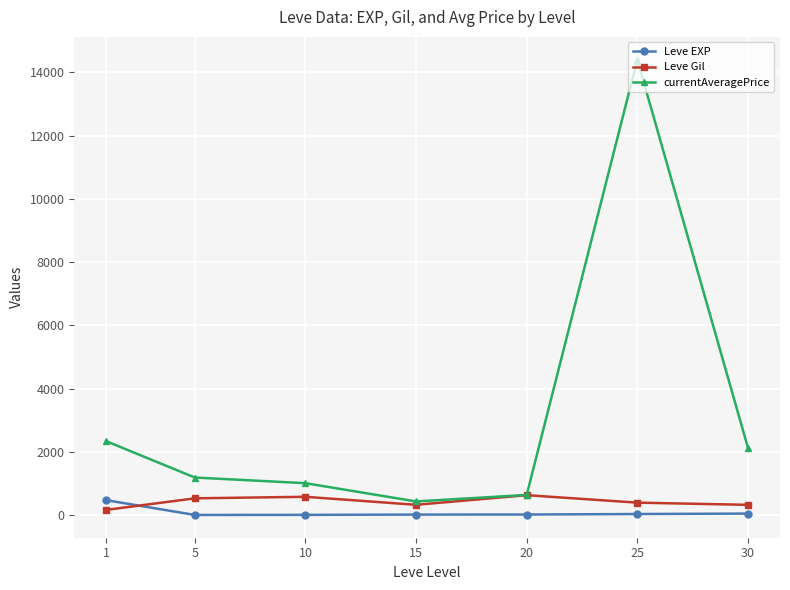

Does the chart display data point markers on the line(s)?

Yes